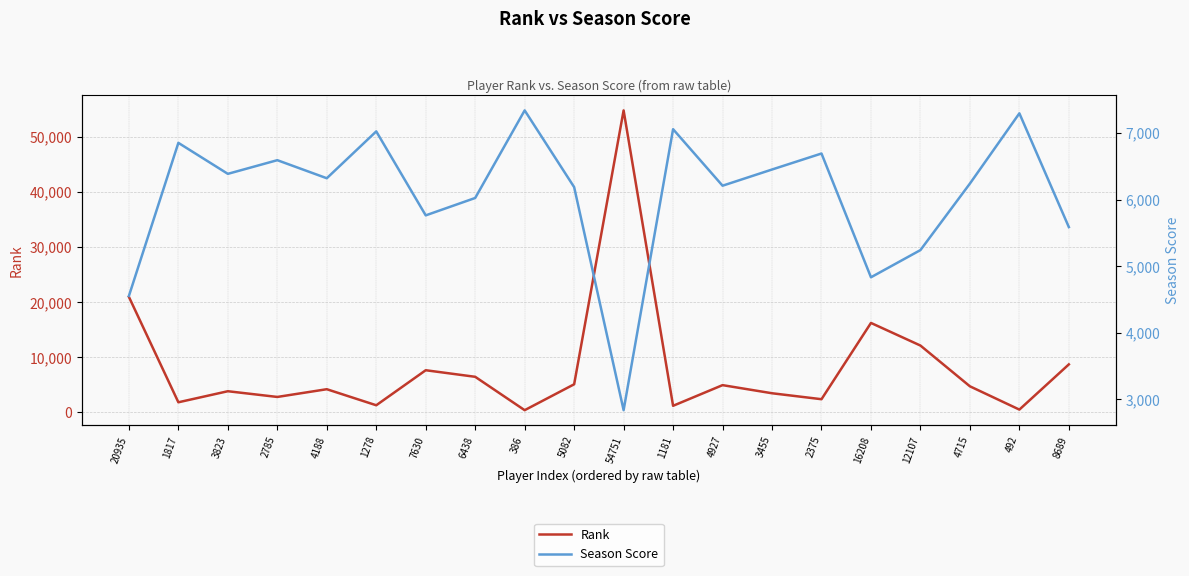

The Rank series shows 1006 at 4188. True or false?

False